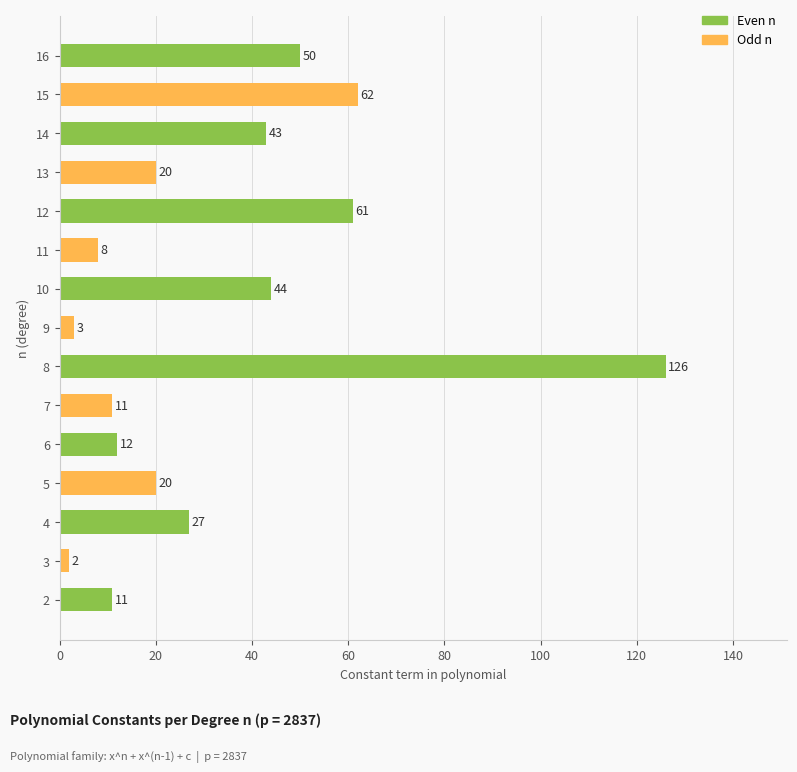

Reading bottom to top, list all the values displayed in this chart.

11	2	27	20	12	11	126	3	44	8	61	20	43	62	50